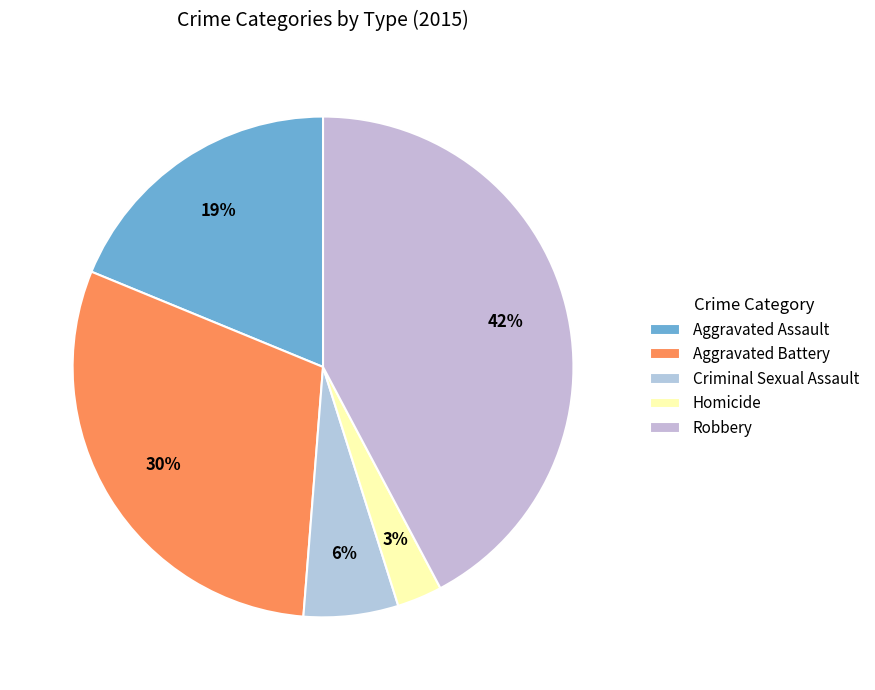

What portion of the pie excludes Aggravated Assault?

81.2%